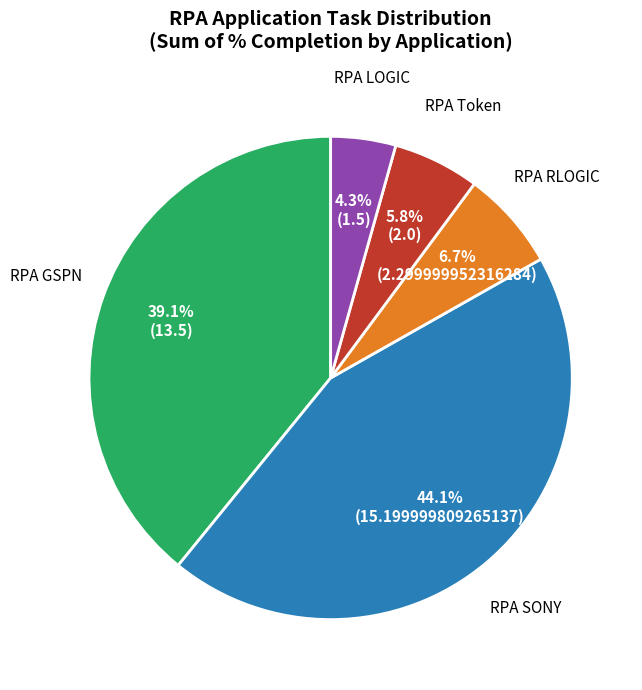

To the nearest percent, what portion does RPA LOGIC represent?

4%